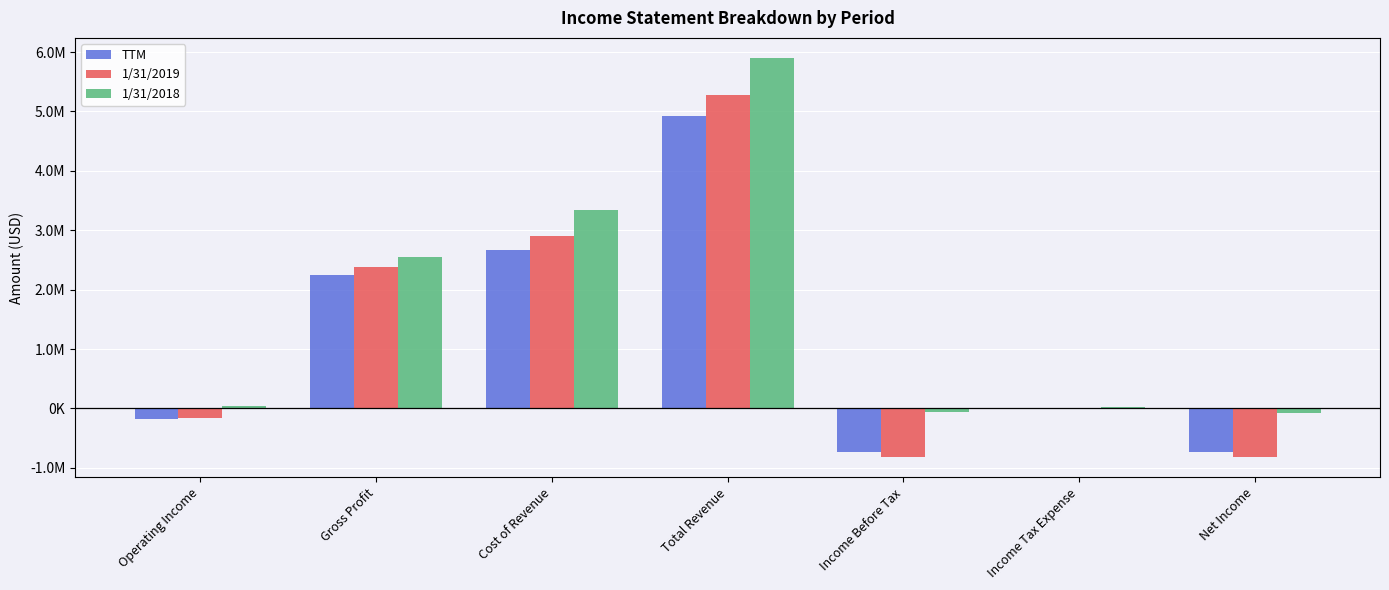

The 1/31/2018 series shows 18599 at Income Tax Expense. True or false?

True